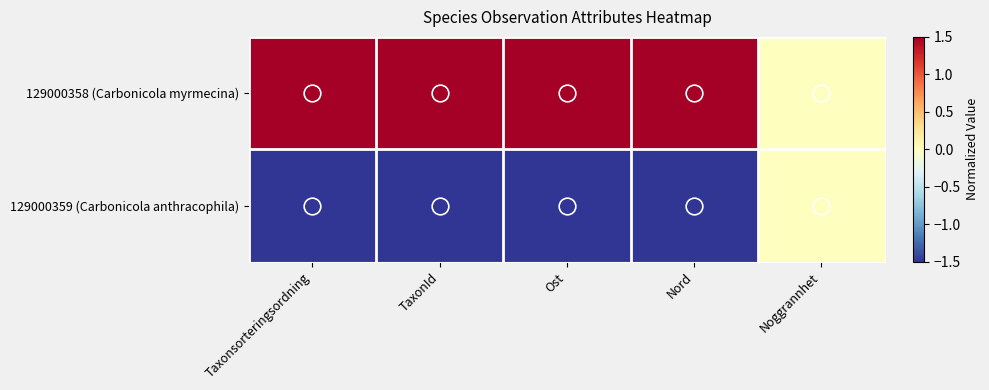

Rank the series by their maximum value, from lowest to highest.

129000359 (Carbonicola anthracophila), 129000358 (Carbonicola myrmecina)